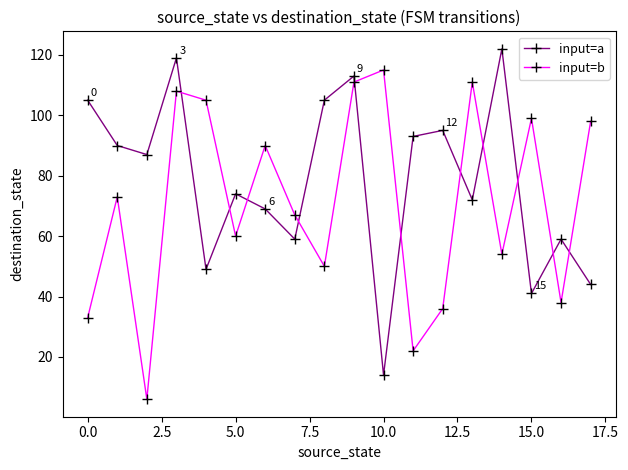

What is the greatest value displayed?

122